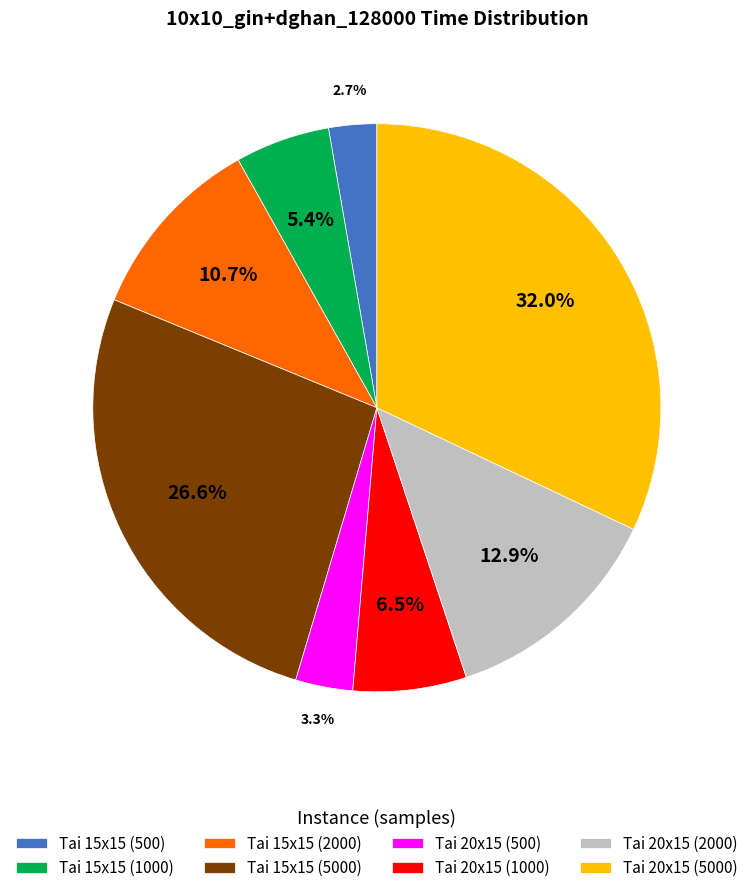

What percentage is the Tai 15x15 (500) slice, to the nearest percent?

3%